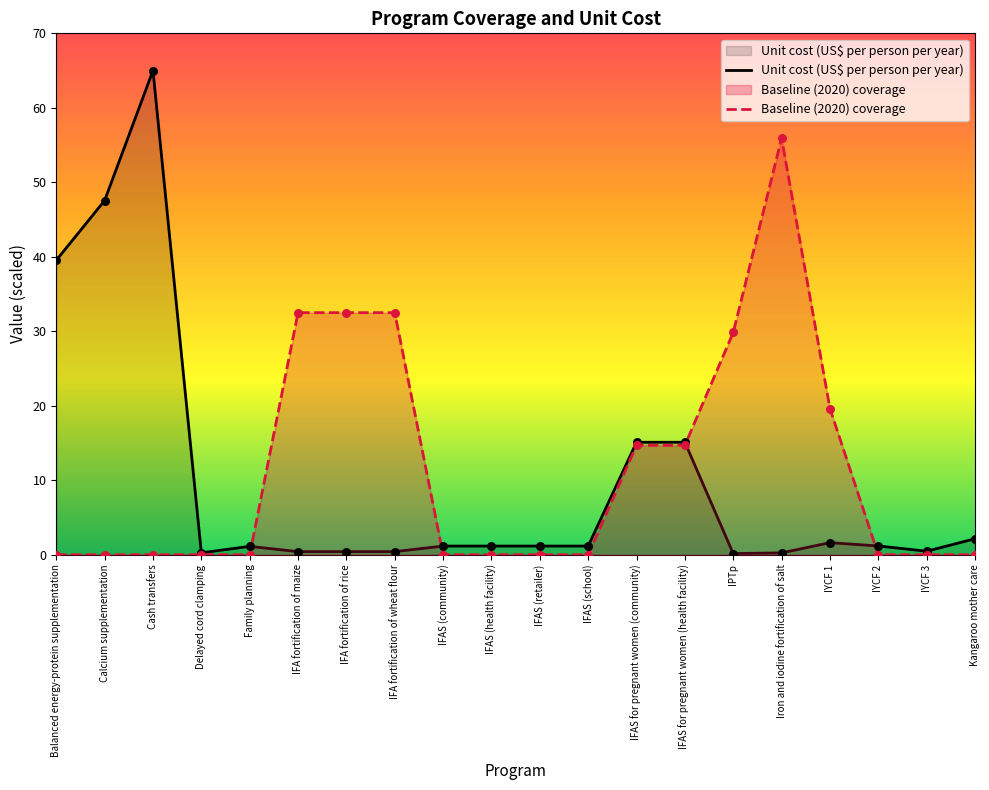

Which series has the largest Y range (max minus min)?

Unit cost (US$ per person per year)